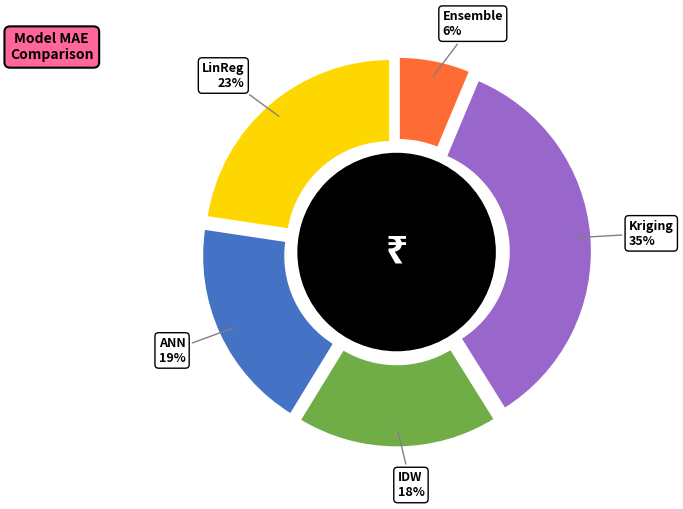

Does Ensemble account for over 50% of the chart?

No